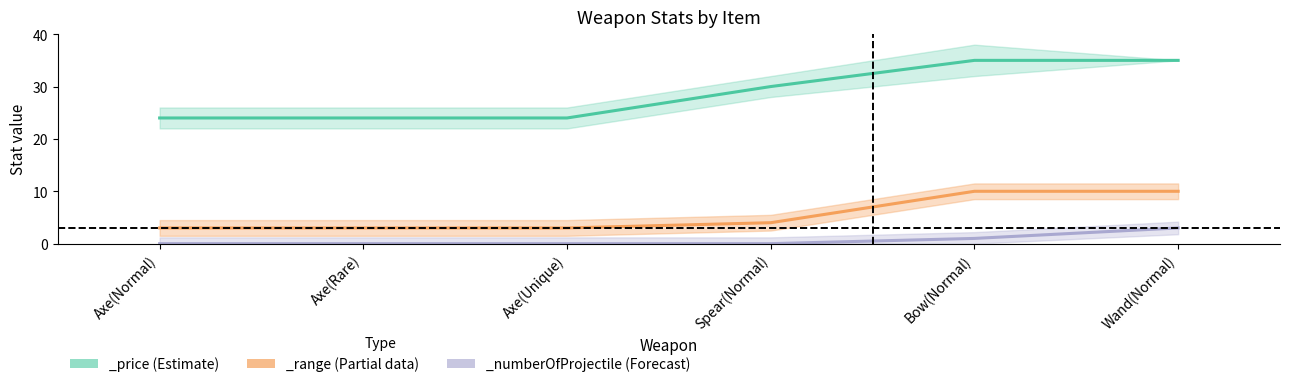

What is the value of the _range point at the 4th from the left?

4